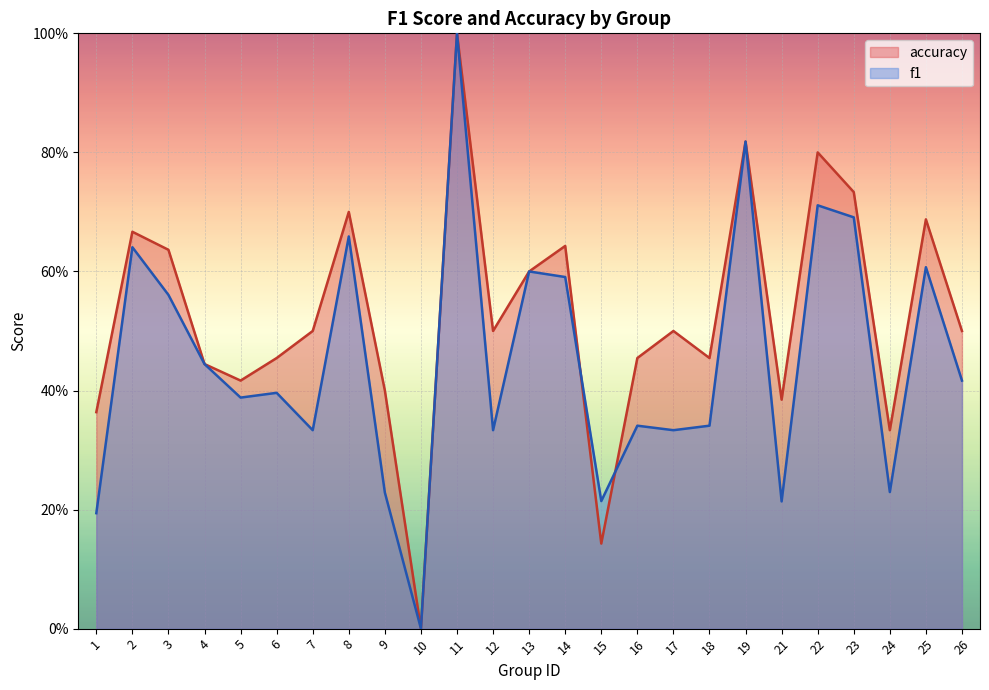

Does the chart display data point markers on the line(s)?

No